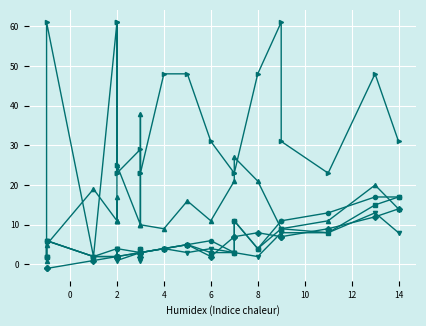

The value of WITHOUT_ISOLATION_F at 17 is 2. True or false?

False